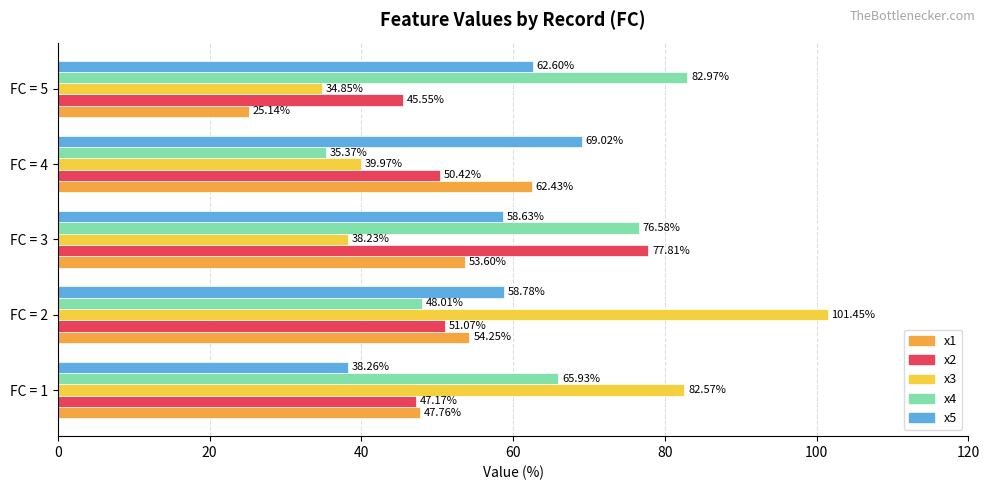

List the series in order of their peak value, highest first.

x3, x4, x2, x5, x1